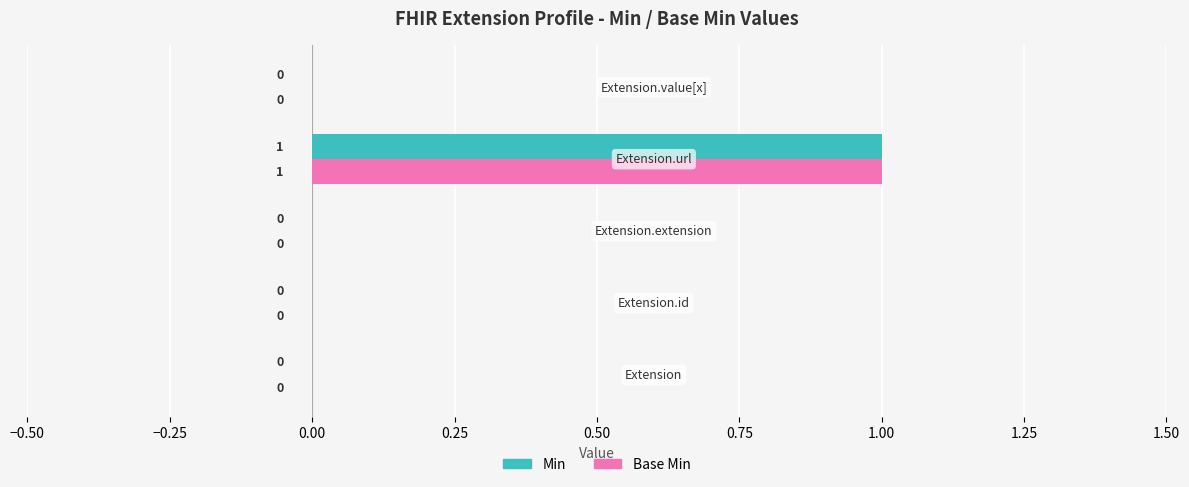

How many Base Min values are between 0 and 1?

5